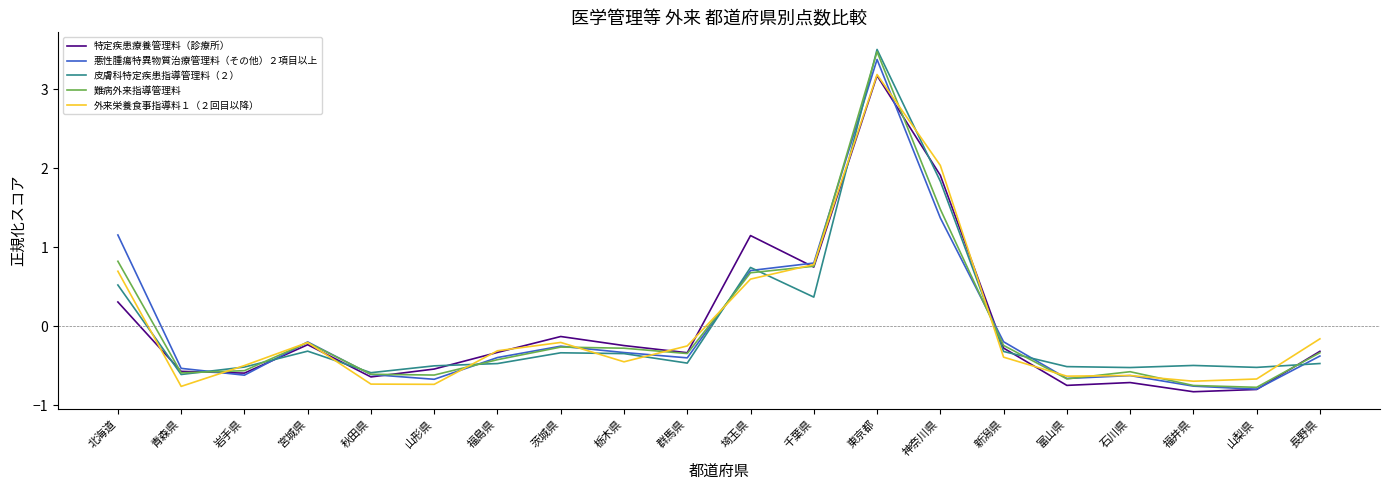

Is the value of 悪性腫瘍特異物質治療管理料（その他）２項目以上 at 福井県 greater than the value of 皮膚科特定疾患指導管理料（２） at 山形県?

No